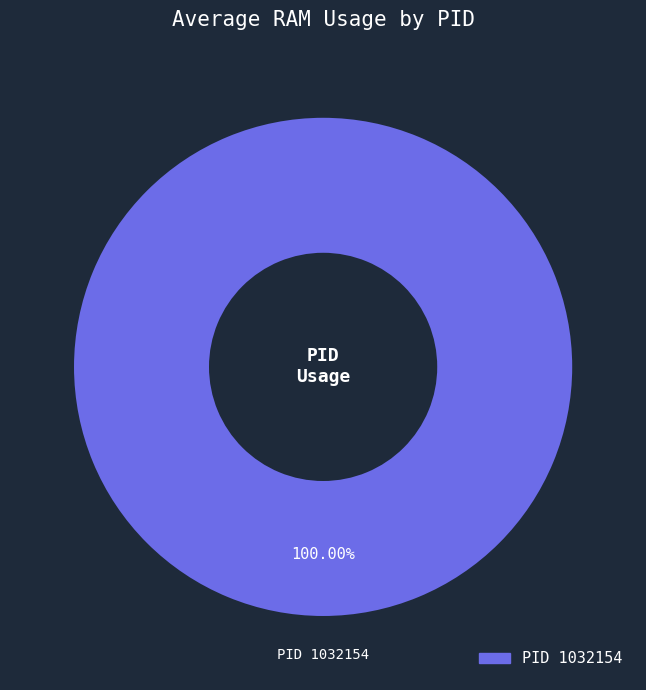

How many slices are in this pie chart?

1